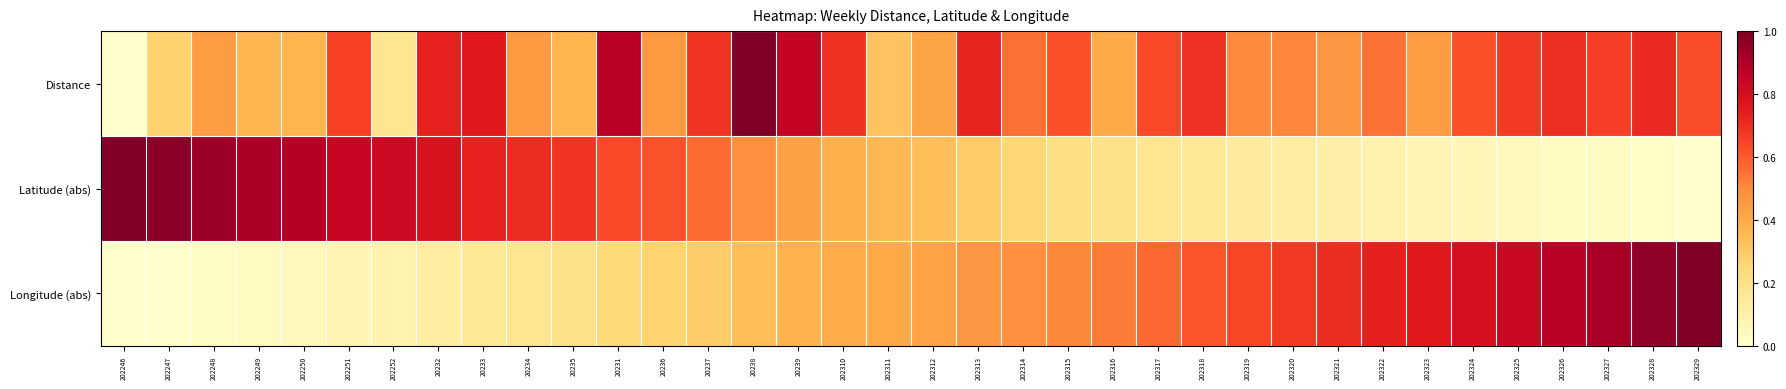

Reading left to right, extract all data points from this chart.

Distance: 202246=0.0	202247=0.3	202248=0.4	202249=0.4	202250=0.4	202251=0.7	202252=0.2	20232=0.7	20233=0.8	20234=0.5	20235=0.4	20231=0.9	20236=0.5	20237=0.7	20238=1.0	20239=0.9	202310=0.7	202311=0.3	202312=0.4	202313=0.7	202314=0.6	202315=0.6	202316=0.4	202317=0.6	202318=0.7	202319=0.5	202320=0.5	202321=0.5	202322=0.6	202323=0.4	202324=0.6	202325=0.7	202326=0.7	202327=0.7	202328=0.7	202329=0.6
Latitude (abs): 202246=1.0	202247=1.0	202248=0.9	202249=0.9	202250=0.9	202251=0.8	202252=0.8	20232=0.8	20233=0.7	20234=0.7	20235=0.7	20231=0.6	20236=0.6	20237=0.6	20238=0.5	20239=0.4	202310=0.4	202311=0.4	202312=0.3	202313=0.3	202314=0.3	202315=0.2	202316=0.2	202317=0.2	202318=0.1	202319=0.1	202320=0.1	202321=0.1	202322=0.1	202323=0.1	202324=0.1	202325=0.0	202326=0.0	202327=0.0	202328=0.0	202329=0.0
Longitude (abs): 202246=0.0	202247=0.0	202248=0.0	202249=0.0	202250=0.0	202251=0.1	202252=0.1	20232=0.1	20233=0.2	20234=0.2	20235=0.2	20231=0.2	20236=0.3	20237=0.3	20238=0.3	20239=0.4	202310=0.4	202311=0.4	202312=0.4	202313=0.5	202314=0.5	202315=0.5	202316=0.5	202317=0.6	202318=0.6	202319=0.6	202320=0.7	202321=0.7	202322=0.7	202323=0.8	202324=0.8	202325=0.8	202326=0.9	202327=0.9	202328=1.0	202329=1.0